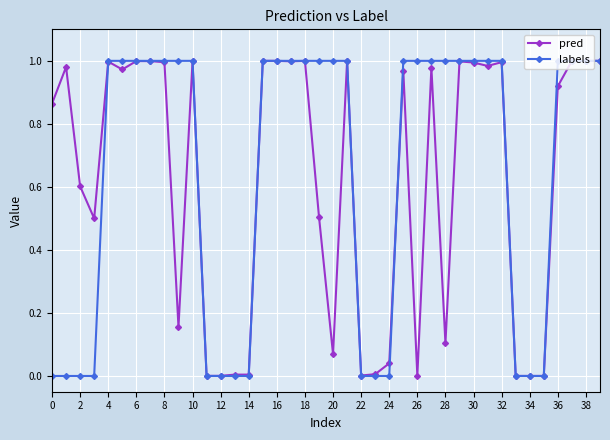

What are all the series names shown in the legend?

pred, labels